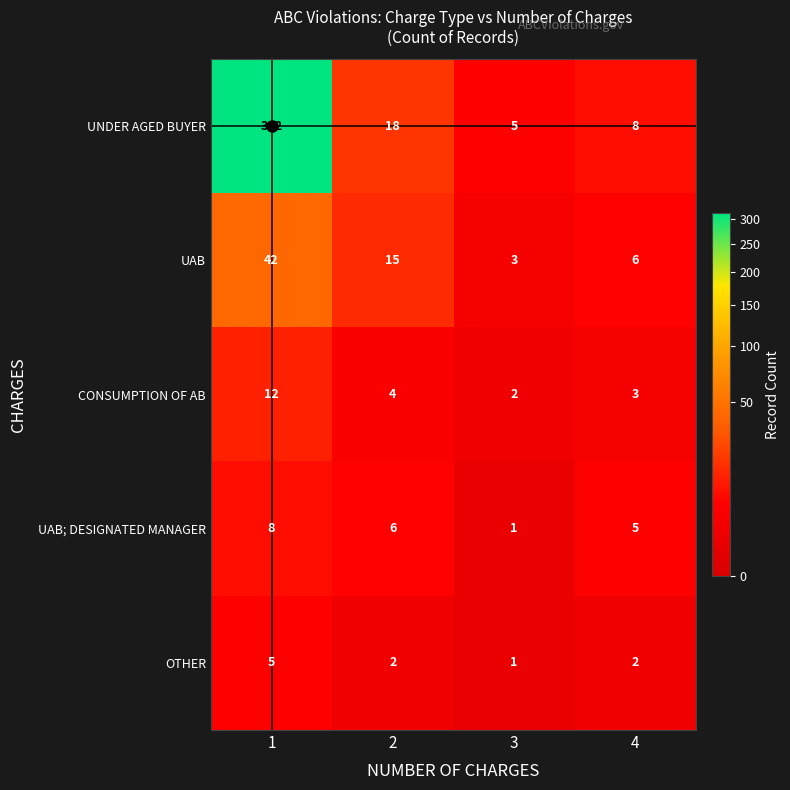

What is the difference between the maximum and minimum values in the UAB series?

39